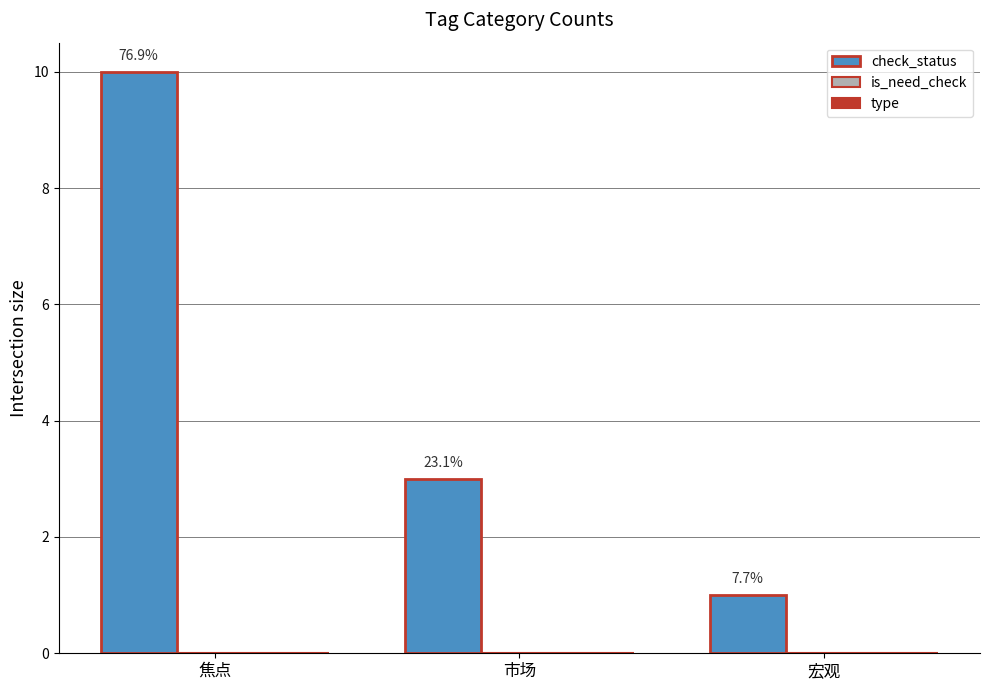

Reading left to right, what are all the values shown in this chart?

check_status: 10	3	1
is_need_check: 0	0	0
type: 0	0	0